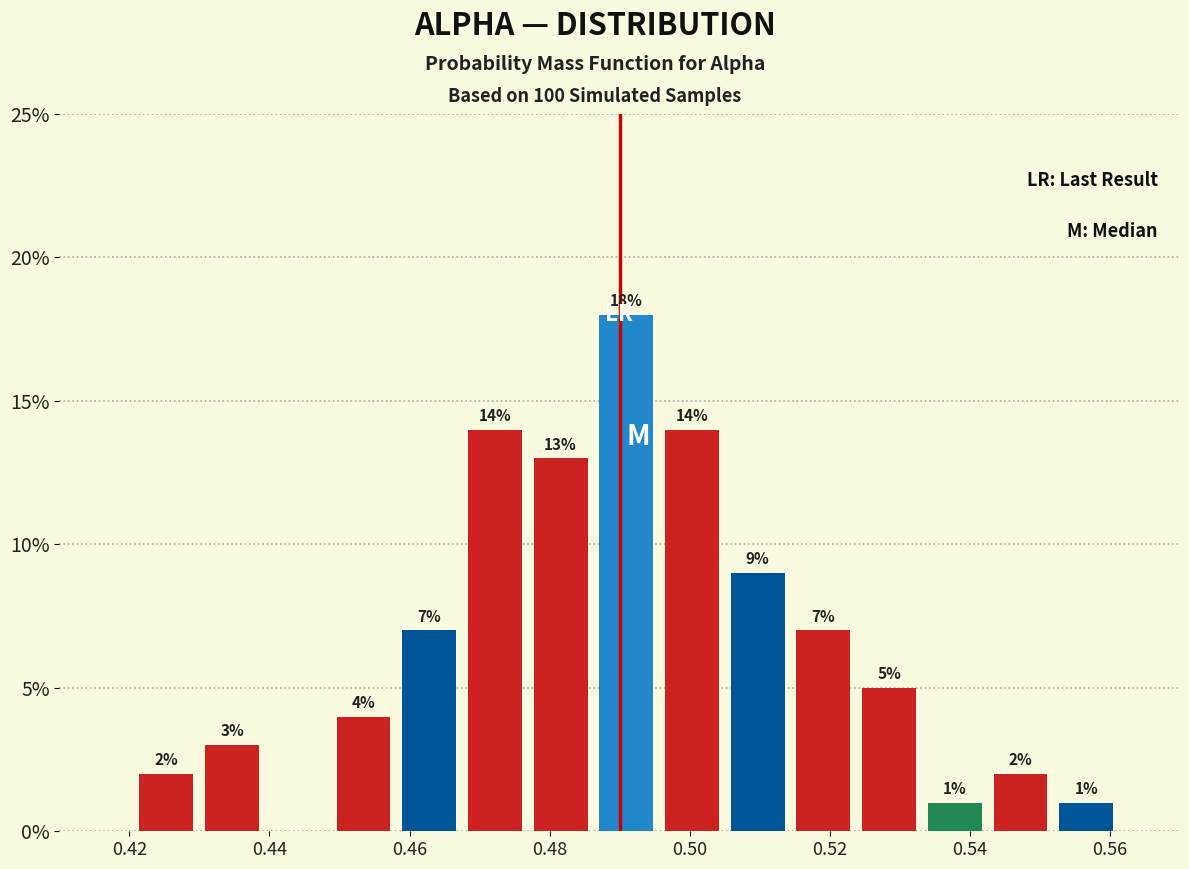

Which range on the x-axis has the tallest bar?

0.486 to 0.496